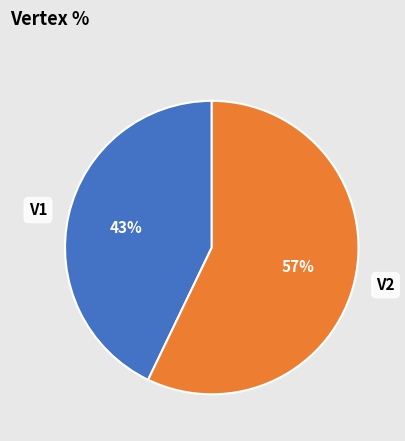

Rank the categories by value from lowest to highest.

V1, V2